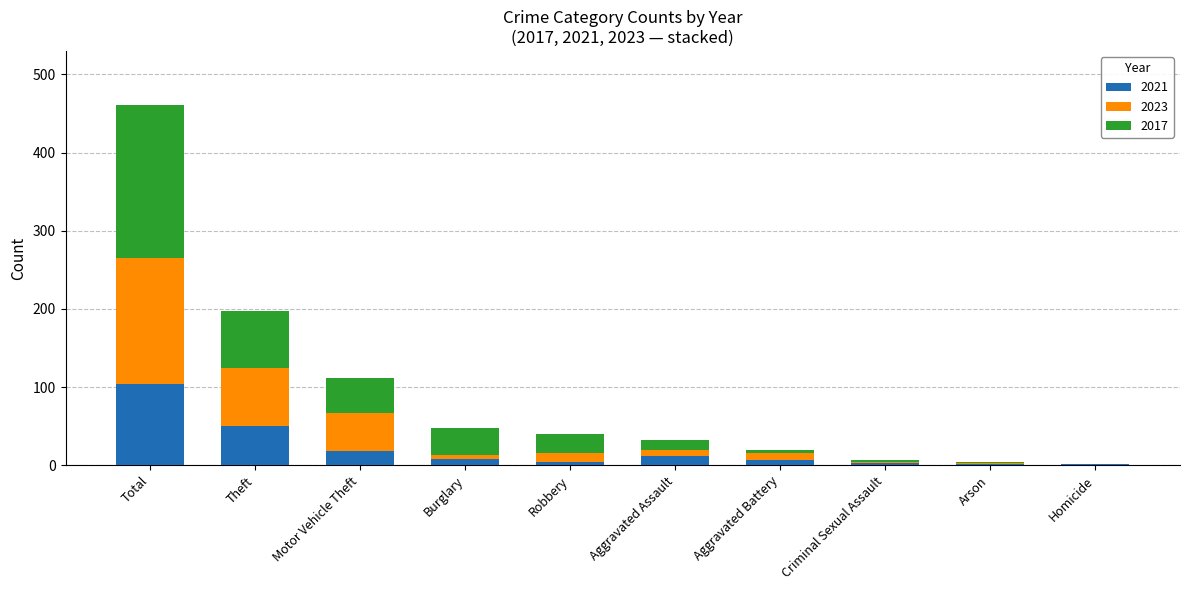

Which category has the highest value in the 2021 series?

Total